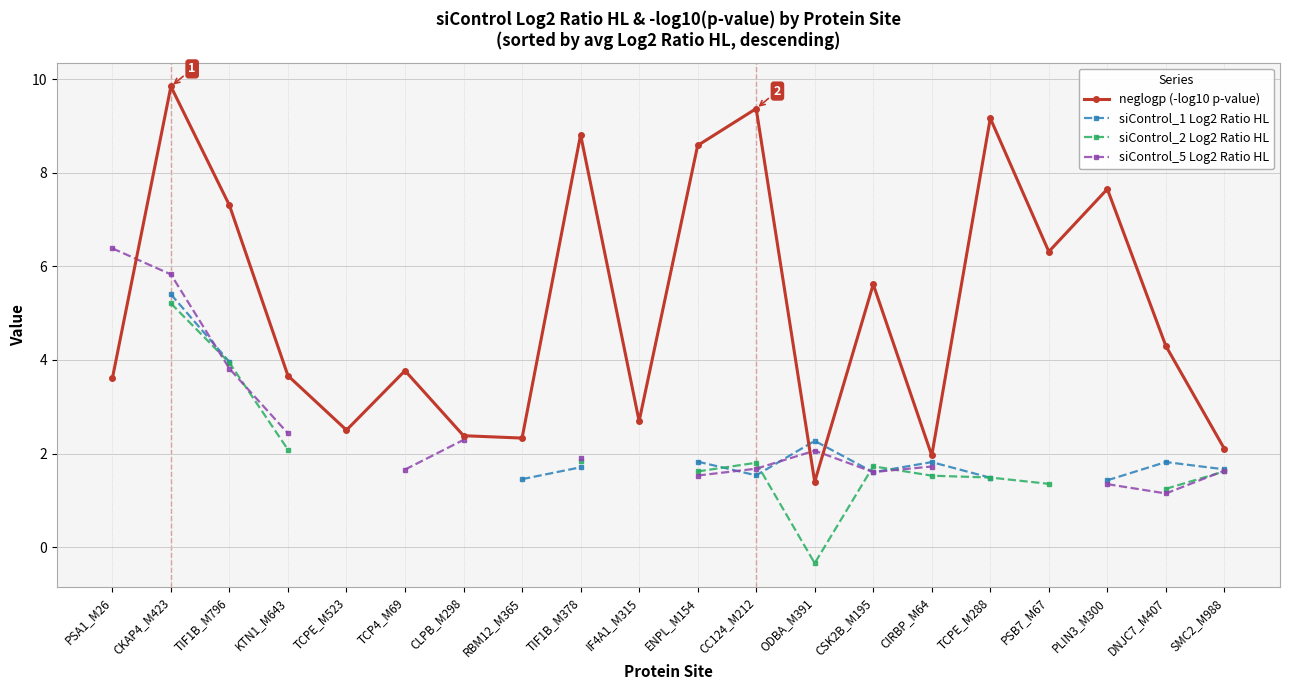

At how many categories does at least one series exceed 0?

20